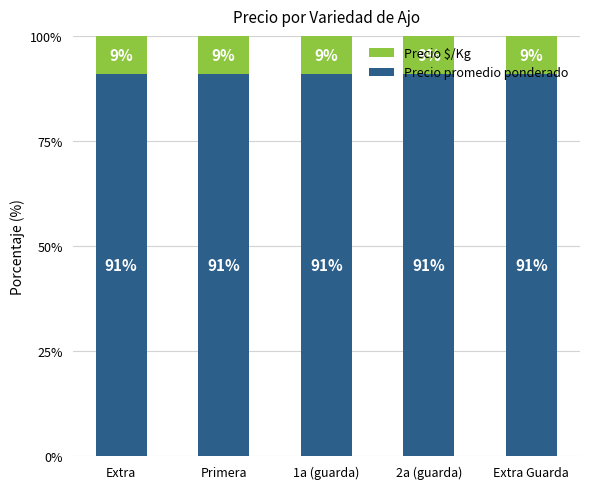

What is the minimum value for Precio promedio ponderado?

90.9